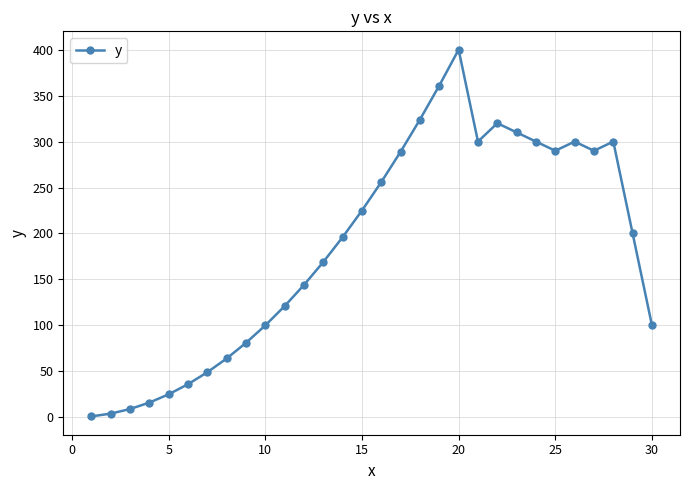

What is the sum of all values?

5580